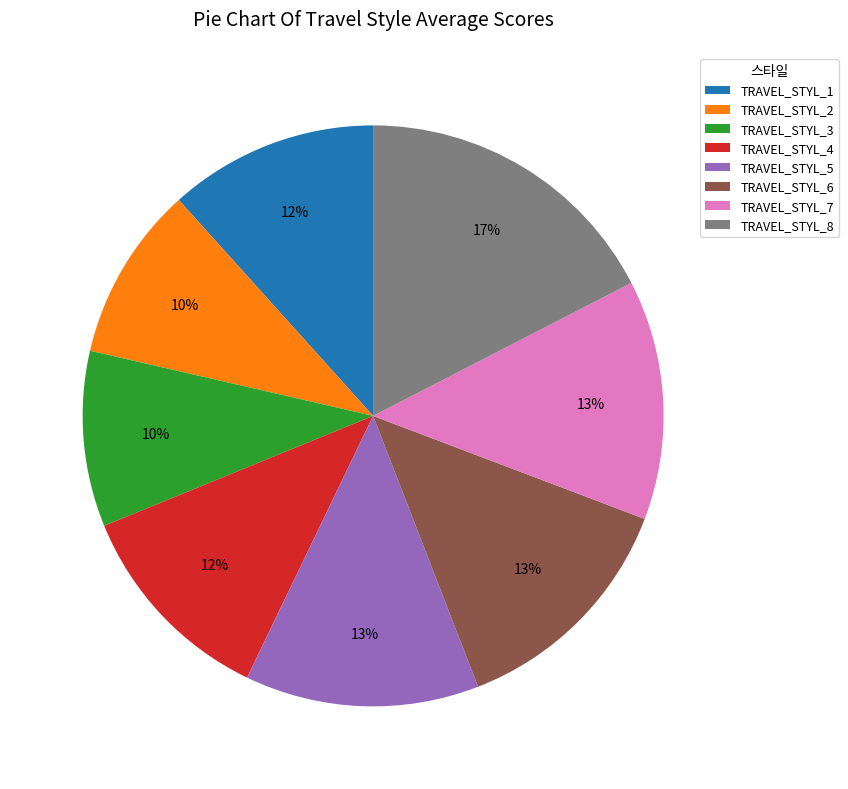

What is the ratio of the value at TRAVEL_STYL_7 to the value at TRAVEL_STYL_6?

1.0